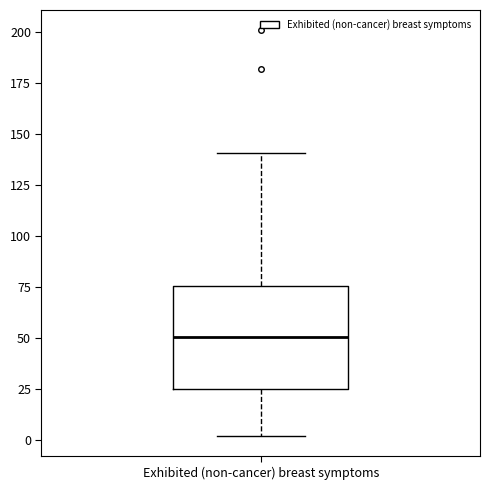

Where does the median line of the box for Exhibited (non-cancer) breast symptoms sit on the y-axis? The values are not printed on the chart, so give them approximately, as read against the axis.

50